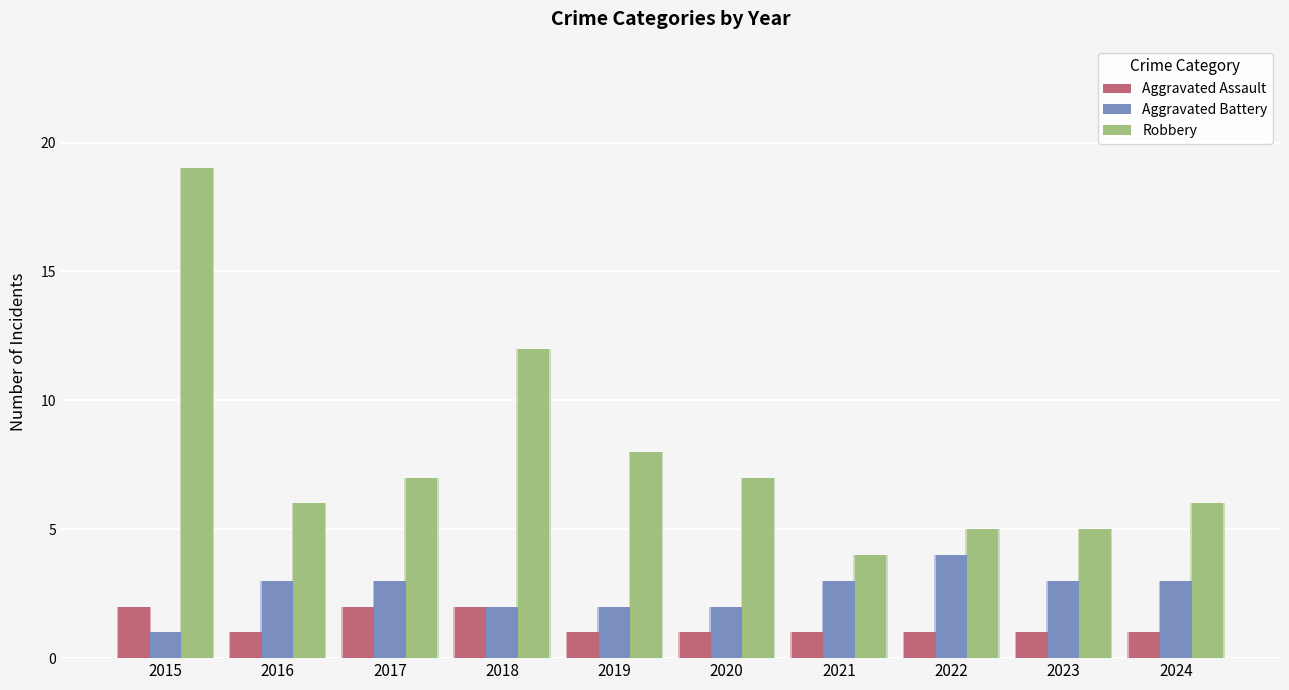

How many groups of bars are there?

10